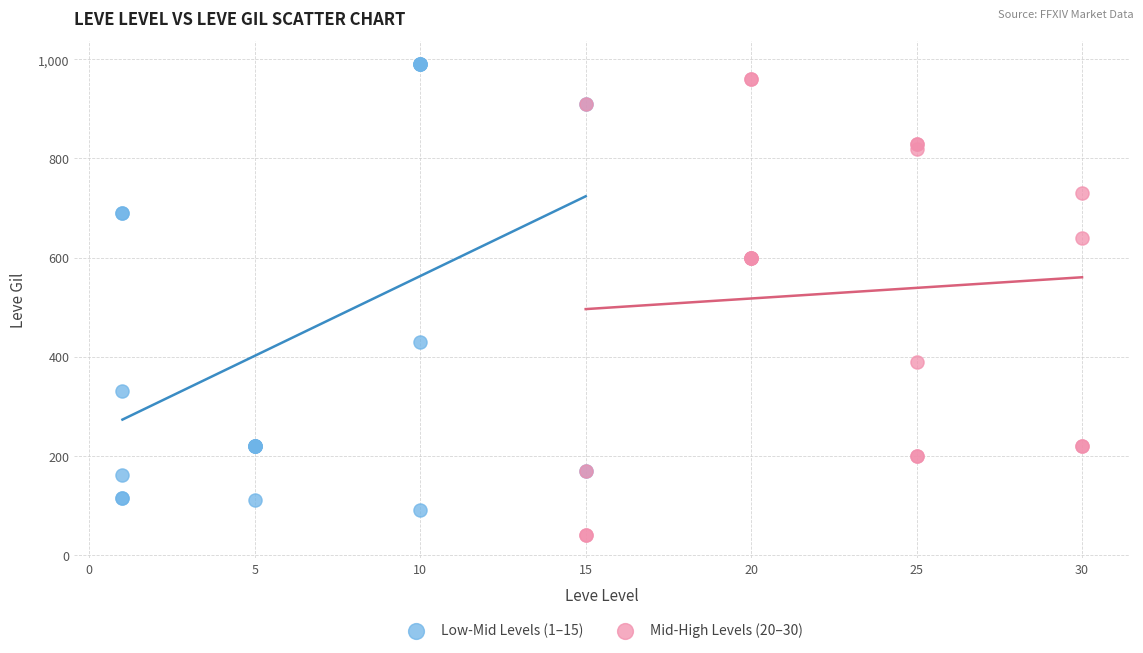

Which series contains the lowest Y value?

Mid-High Levels (20–30)